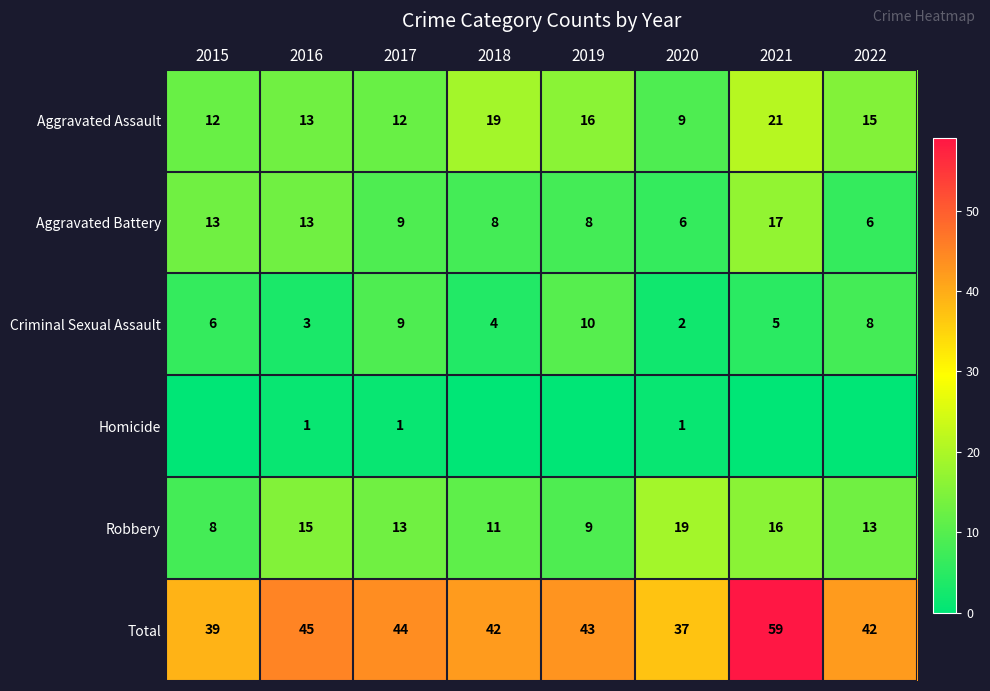

Is the value of Robbery at 2016 greater than the value of Aggravated Assault at 2015?

Yes